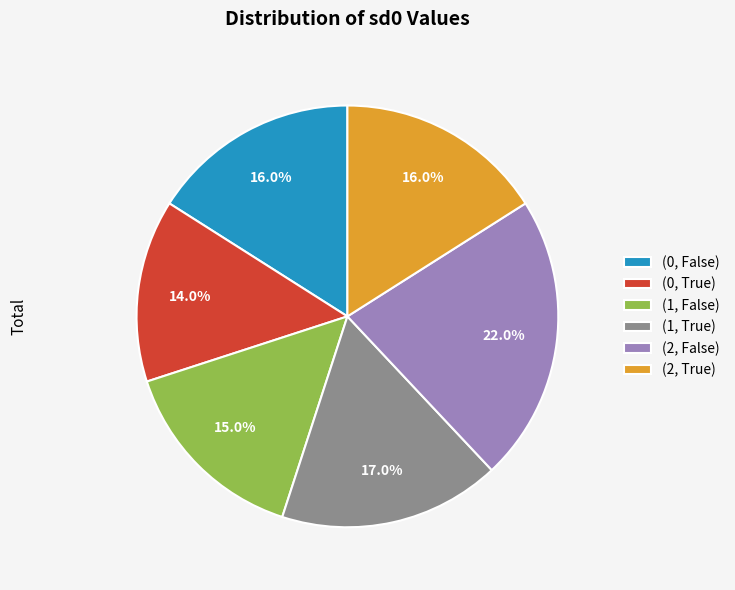

Is (1, True) the majority of the pie?

No